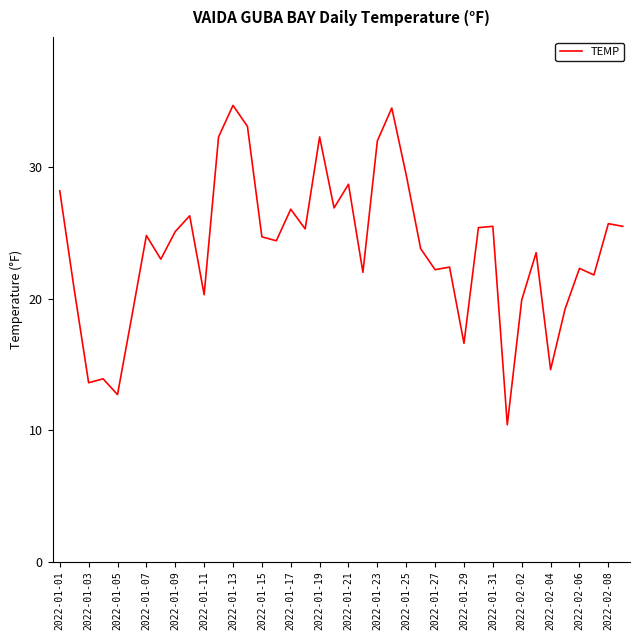

What is the maximum value shown in the chart?

34.7